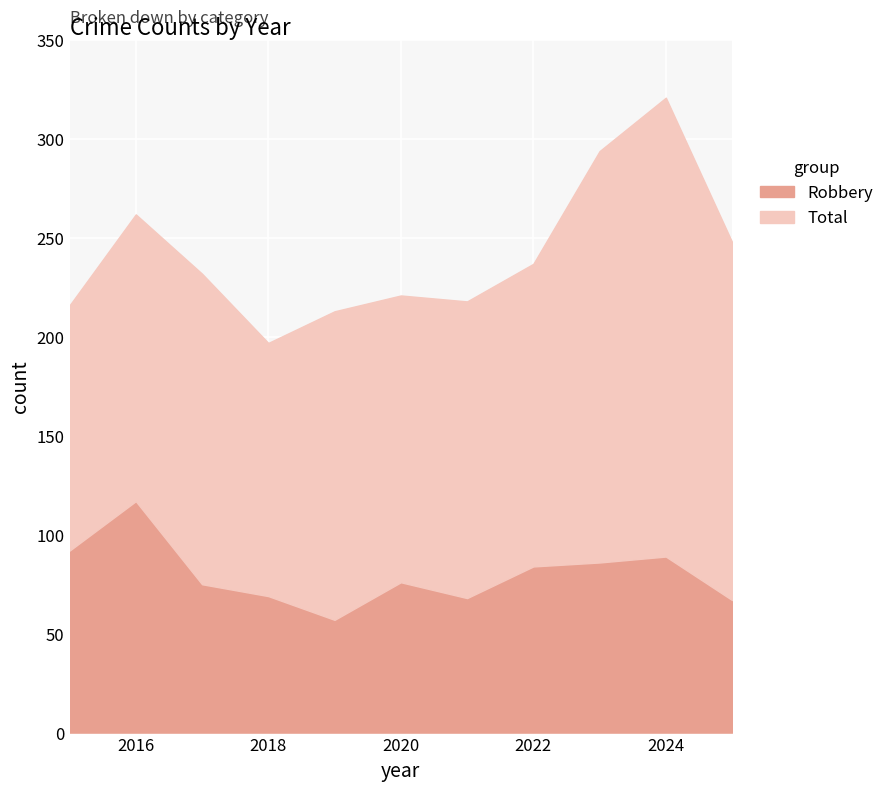

What is the value of the Robbery point at the 11th from the left?

67